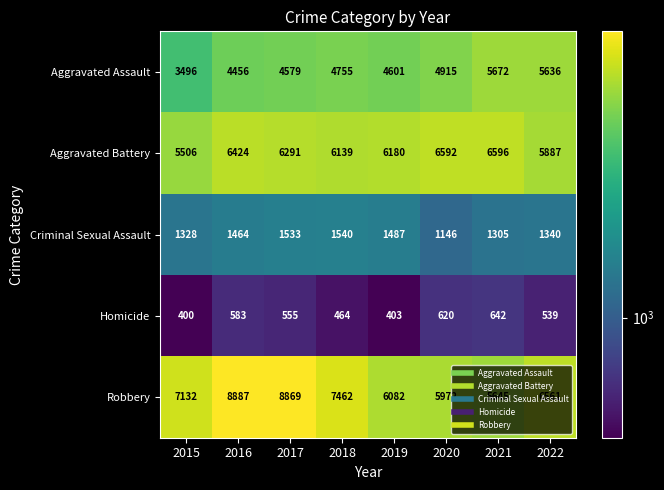

What is the total value across all series at 2017?

21827